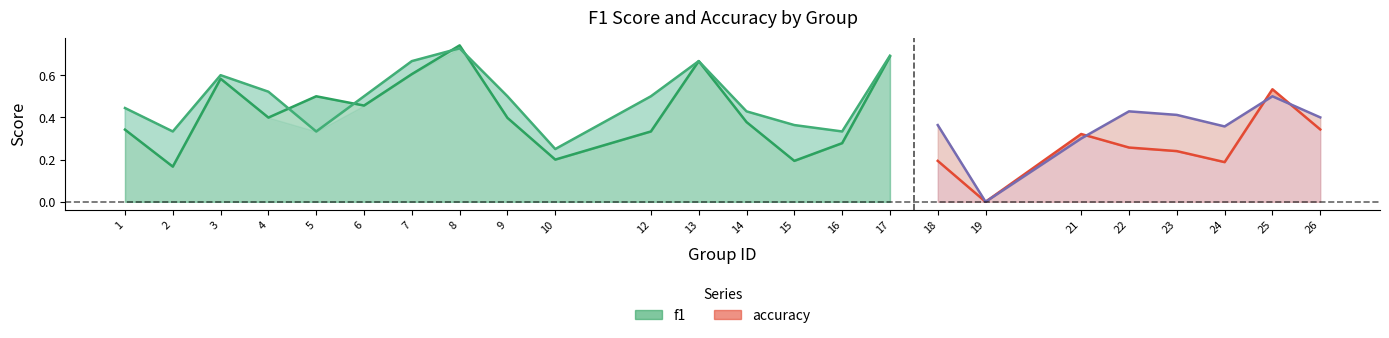

How many times do f1 and accuracy cross each other?

7